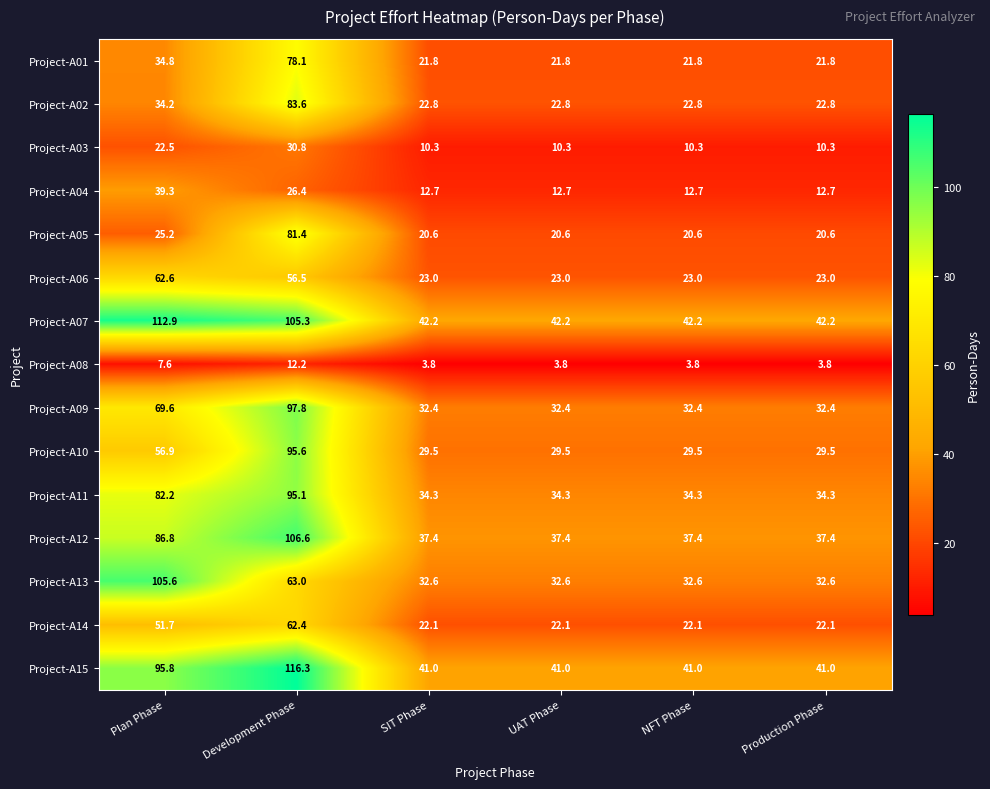

What is the minimum value for Project-A04?

12.7